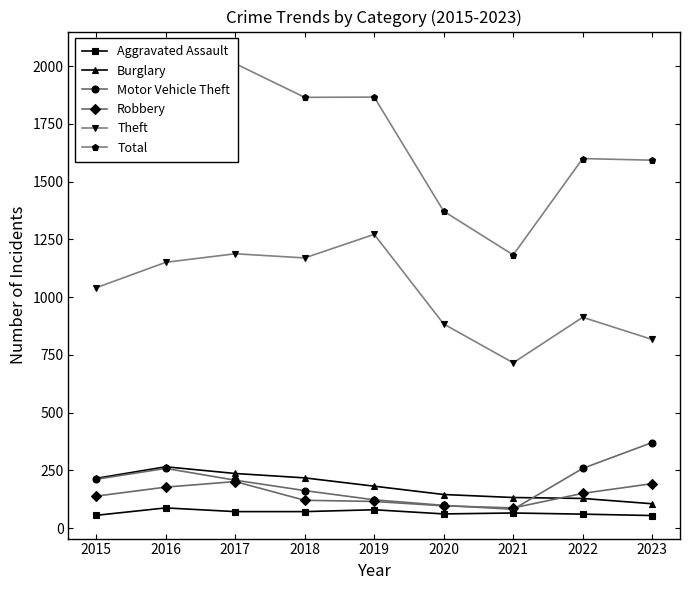

Does the chart display data point markers on the line(s)?

Yes